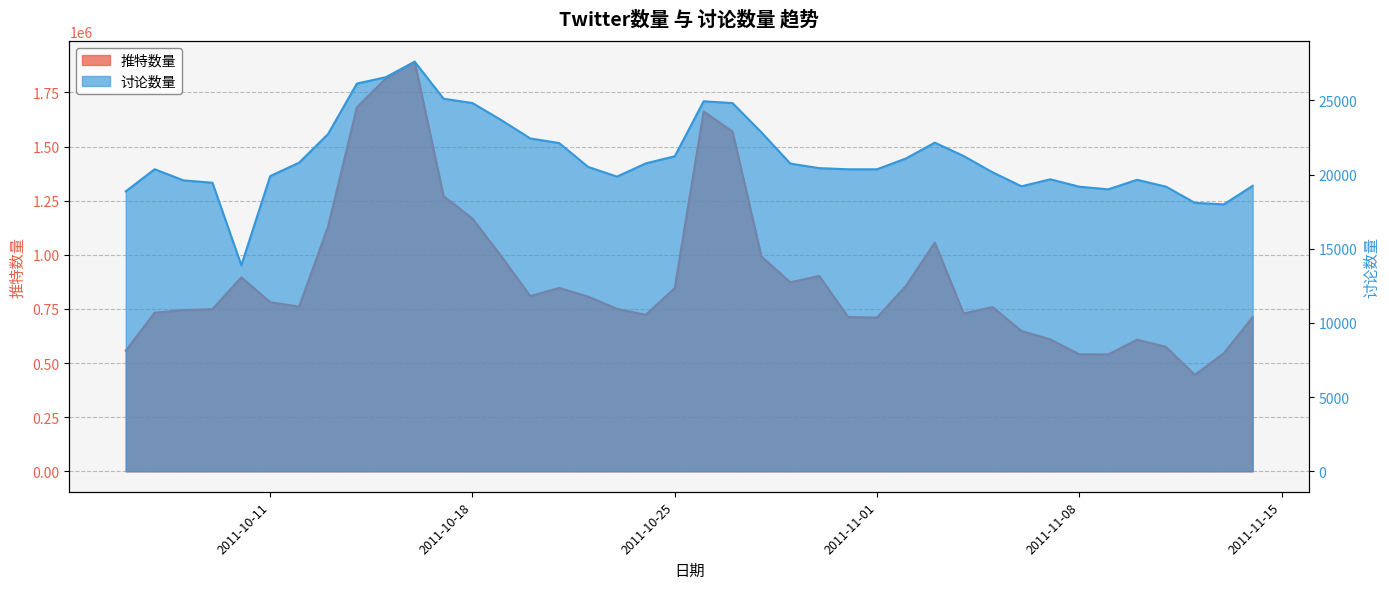

What is the sum of all 讨论数量 values?

846749